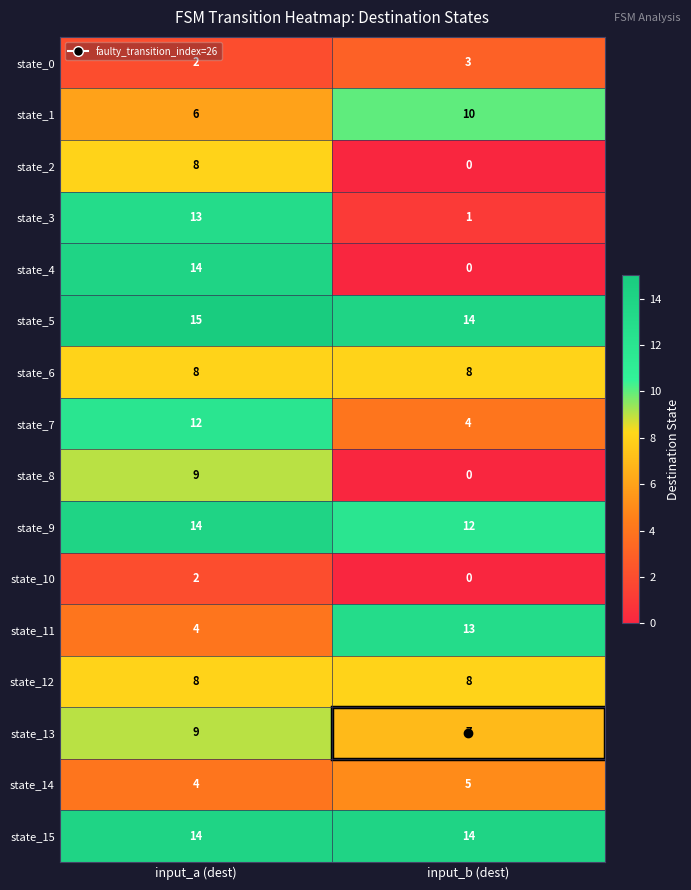

Which series changed the most between input_a (dest) and input_b (dest)?

state_4